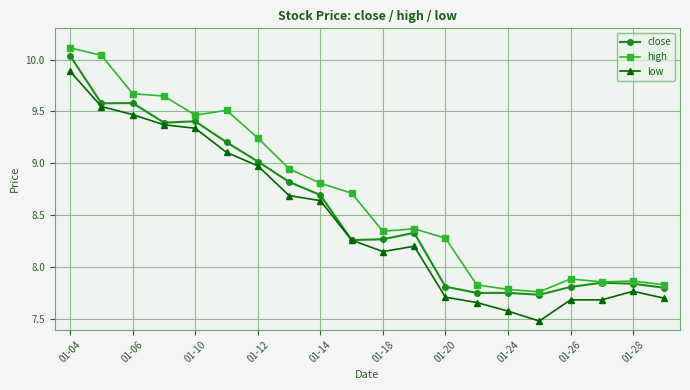

True or false: high and low intersect in this chart.

False